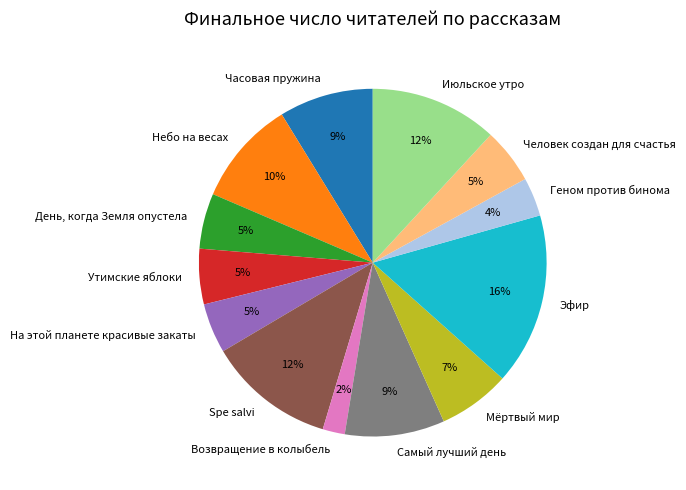

Is Возвращение в колыбель the majority of the pie?

No